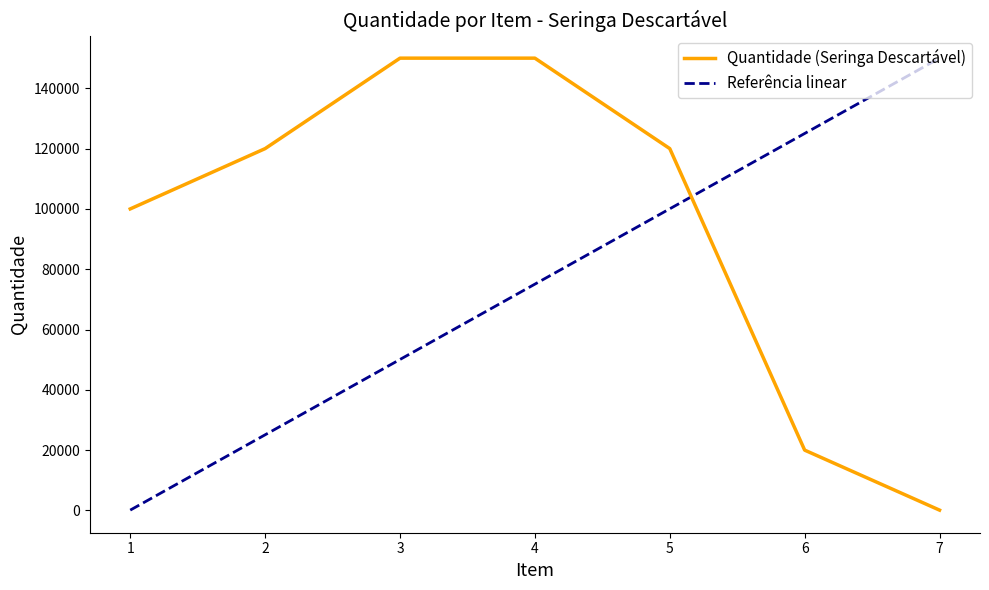

What is the total value across all series at 6?

145016.7